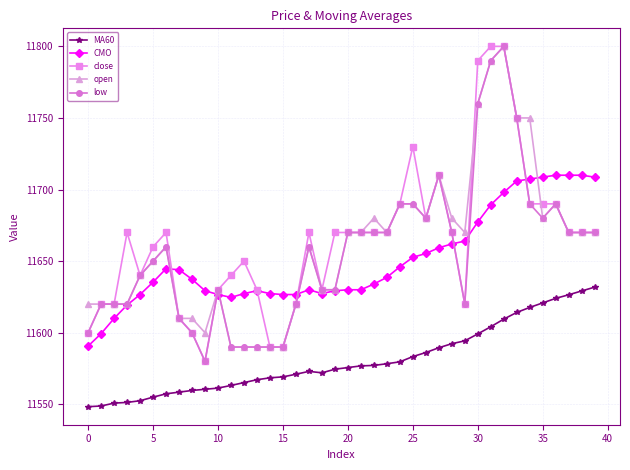

What is the maximum value for low?

11800.0